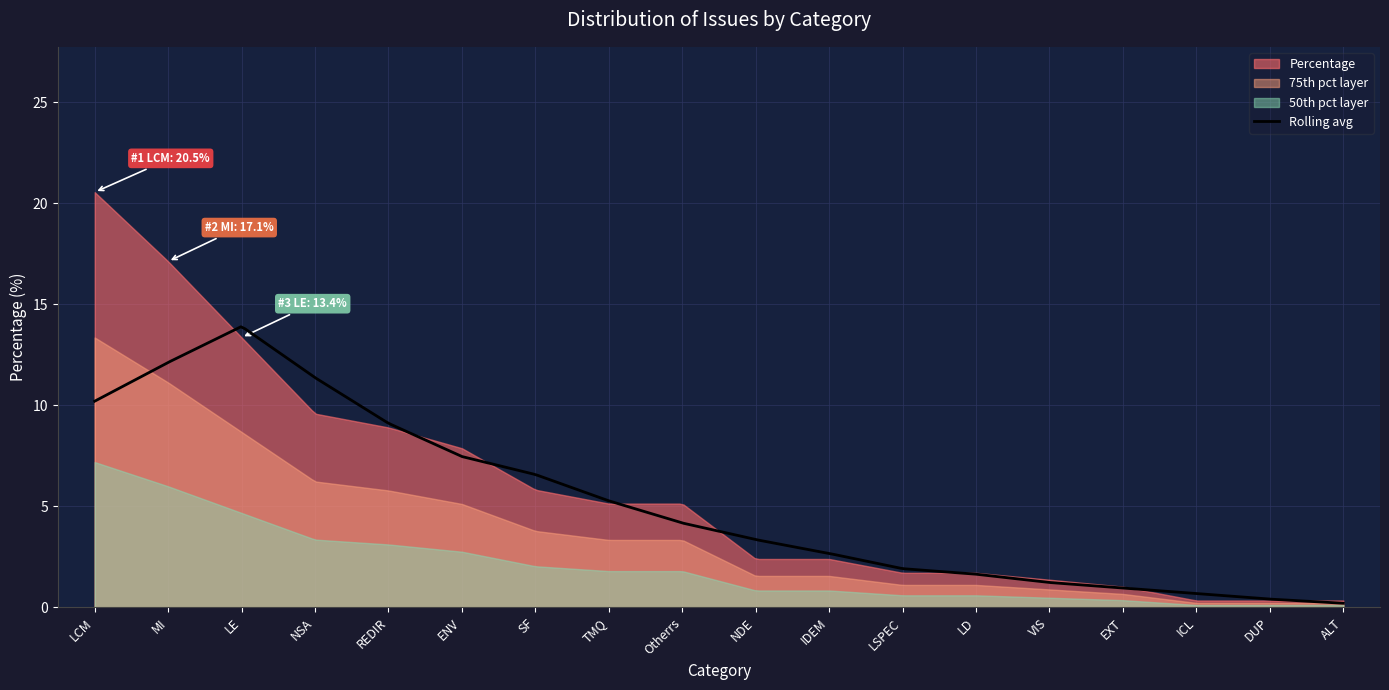

How many interior local peaks (higher than both neighbors) does the data have?

1